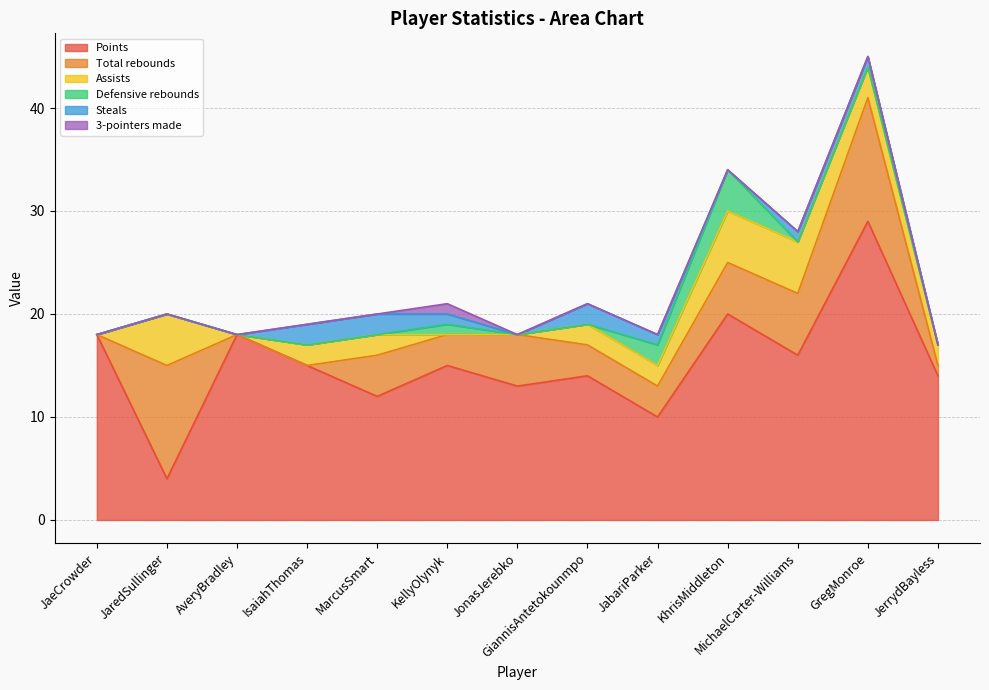

What is the sum of all Points values?

198